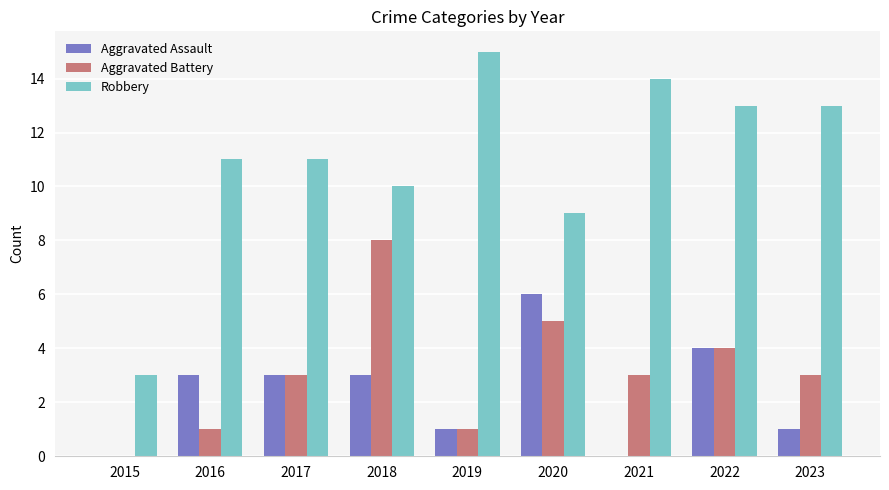

What is the difference between the Aggravated Assault values at 2020 and 2015?

6